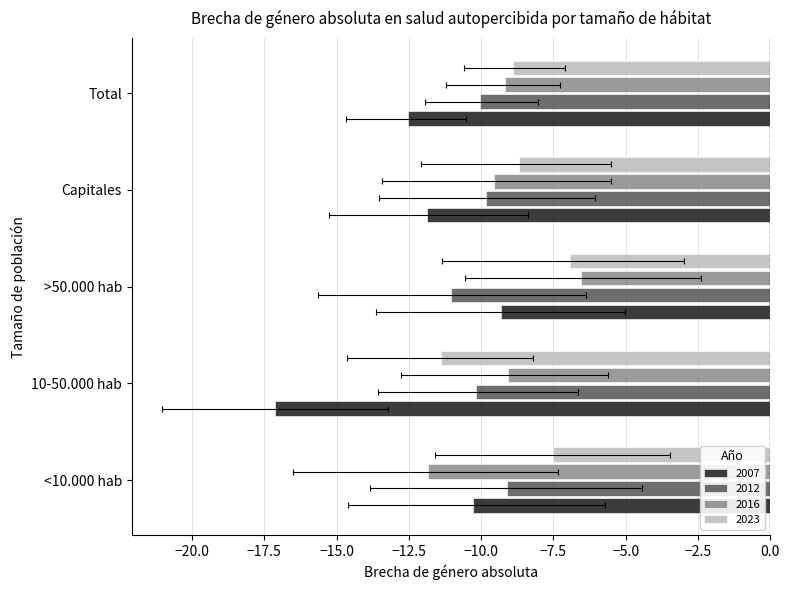

Reading right to left, transcribe all the data shown in this chart.

2007: Total=-12.5	Capitales=-11.9	>50.000 hab=-9.3	10-50.000 hab=-17.1	<10.000 hab=-10.3
2012: Total=-10.1	Capitales=-9.8	>50.000 hab=-11.0	10-50.000 hab=-10.2	<10.000 hab=-9.1
2016: Total=-9.2	Capitales=-9.6	>50.000 hab=-6.5	10-50.000 hab=-9.1	<10.000 hab=-11.8
2023: Total=-8.9	Capitales=-8.7	>50.000 hab=-6.9	10-50.000 hab=-11.4	<10.000 hab=-7.5